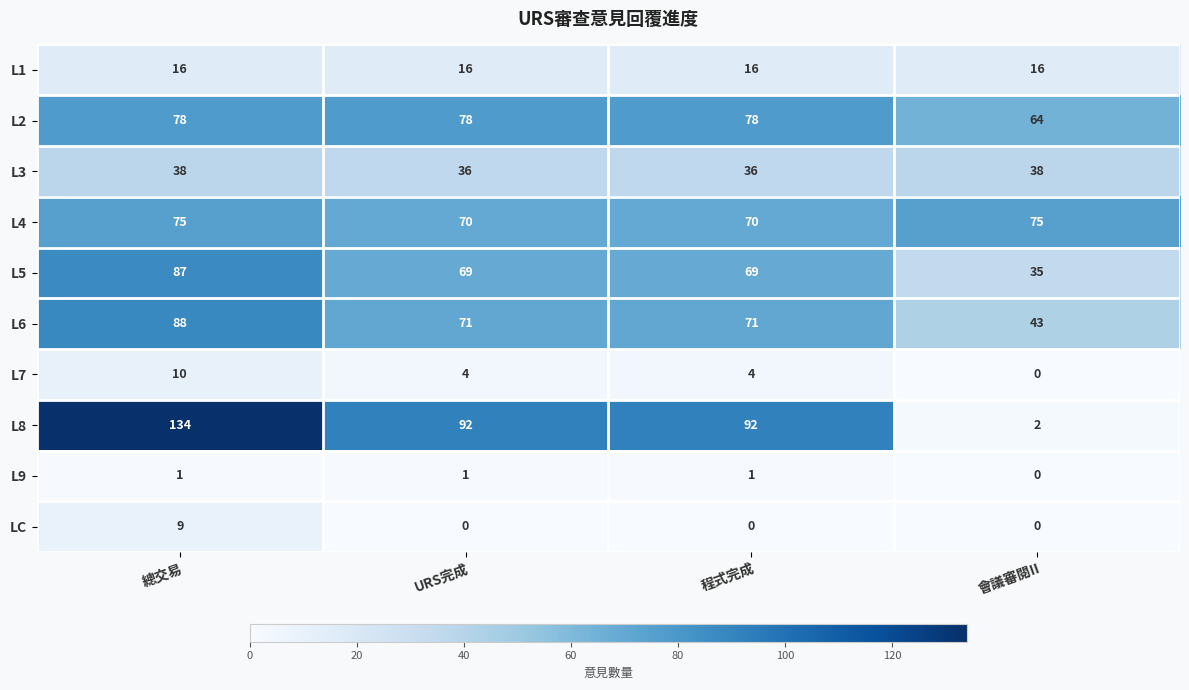

At how many categories does at least one series exceed 101?

1